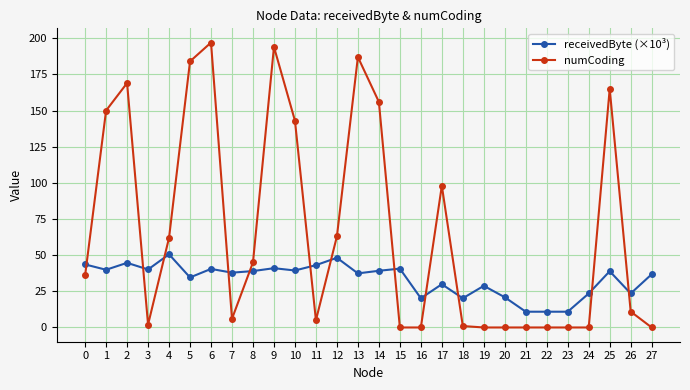

The value of receivedByte (×10³) at 22 is 10.9. True or false?

True